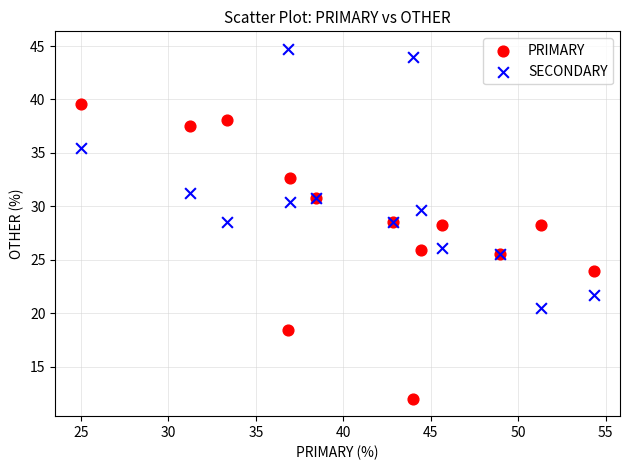

What is the X range (max minus min) for the scatter plot?

29.3